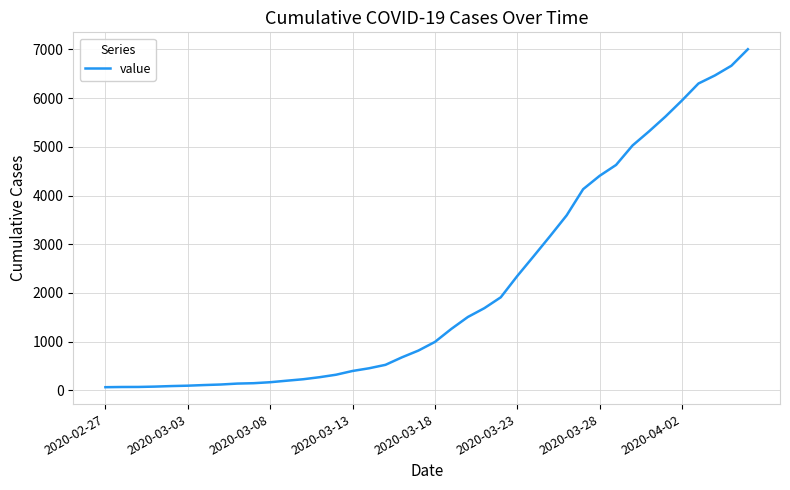

What is the greatest value displayed?

7005